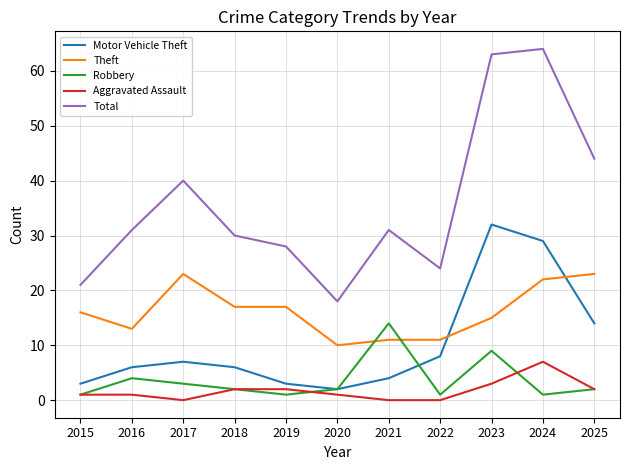

What is the sum of the Robbery values at 2016 and 2020?

6